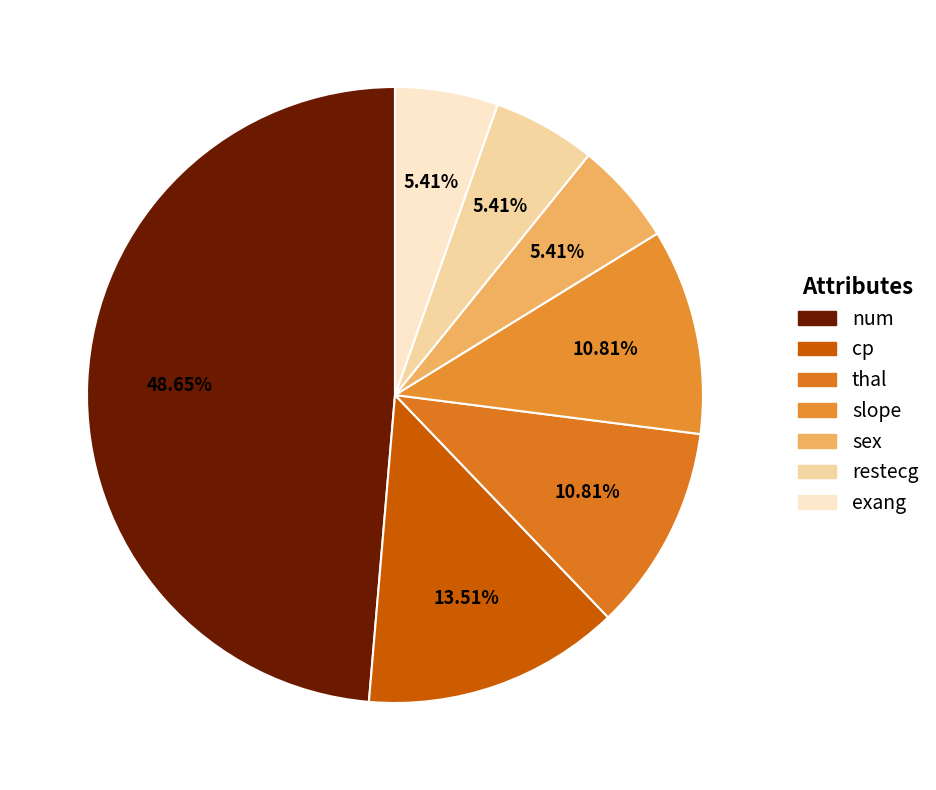

Which has a higher value, restecg or num?

num